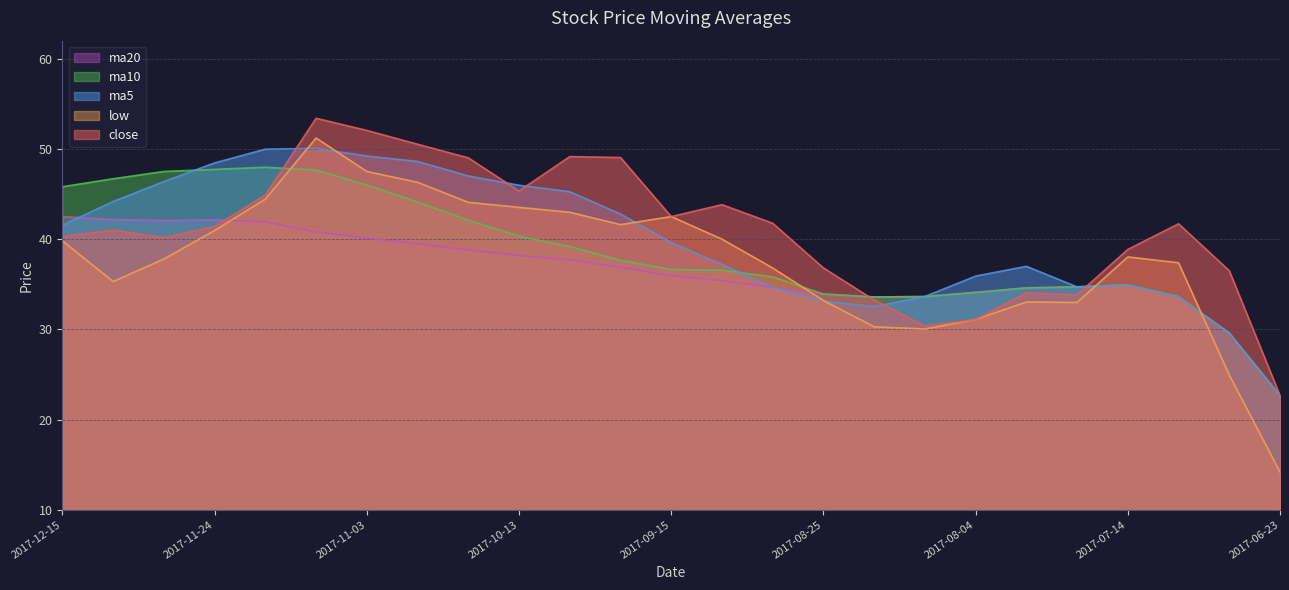

How many intersections are there between low and ma5?

6